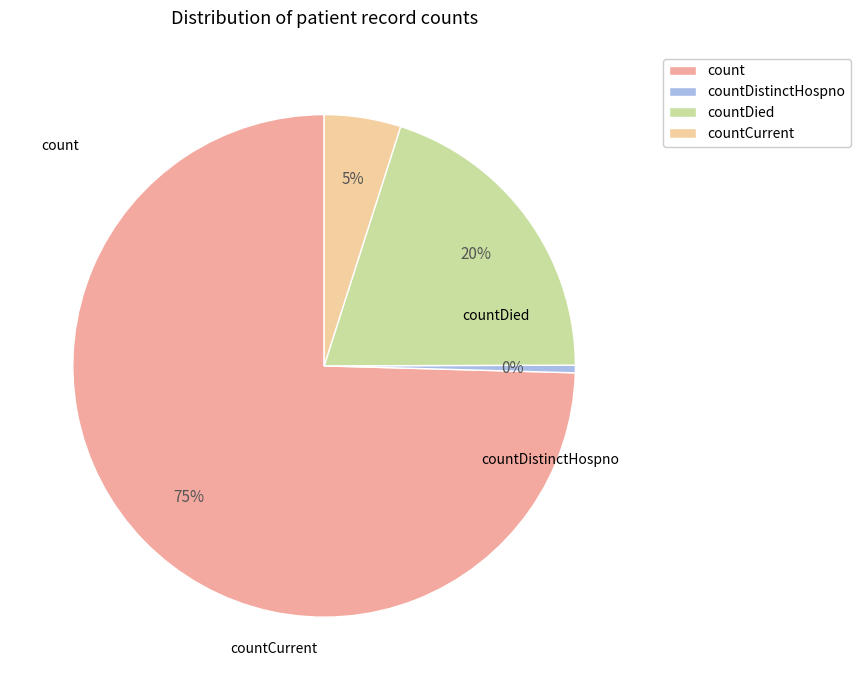

Count the number of slices in the pie.

4